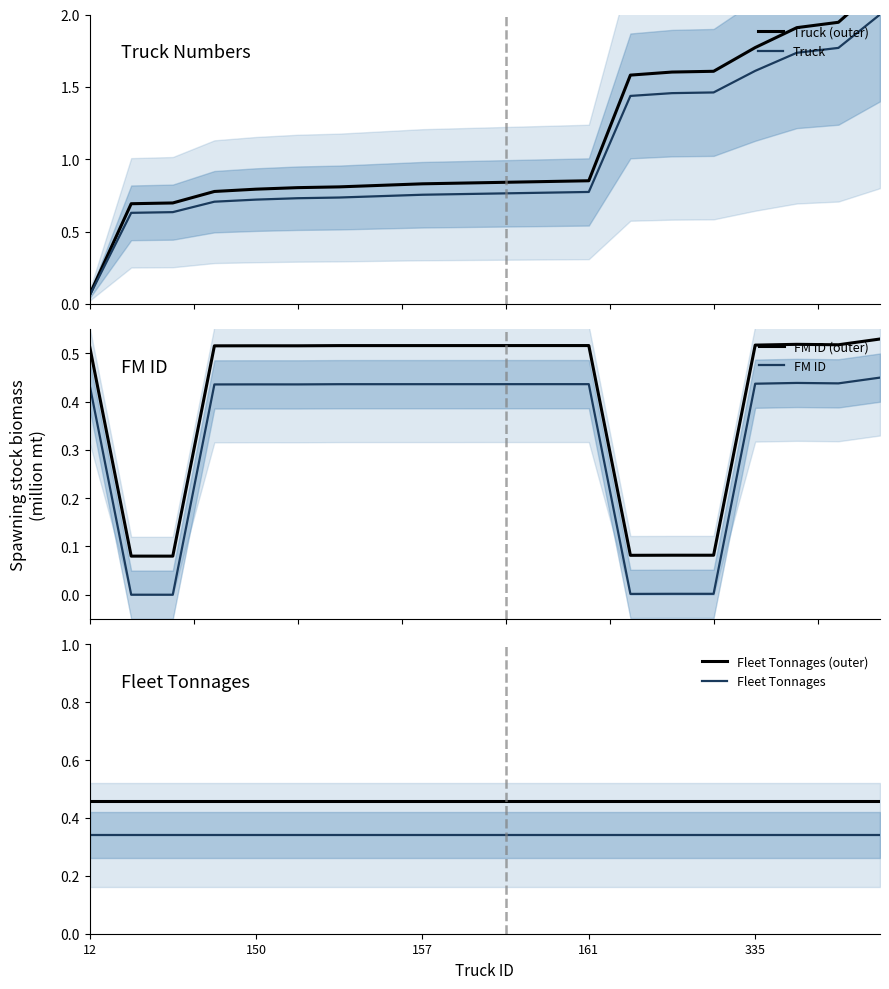

At which category is the sum across all series the highest?

19